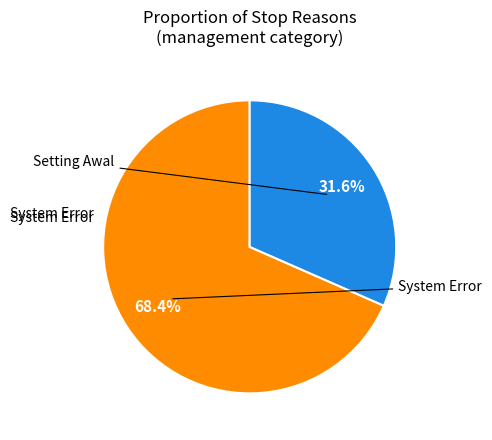

Does any single category account for the majority?

Yes